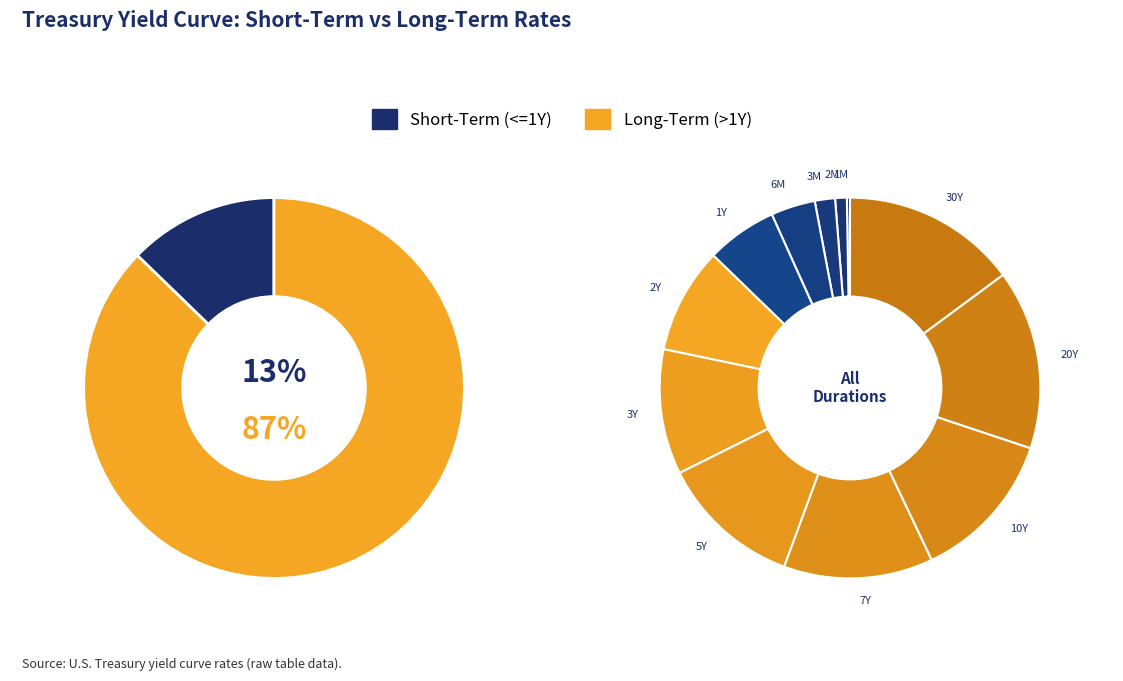

How many segments does this pie chart have?

12